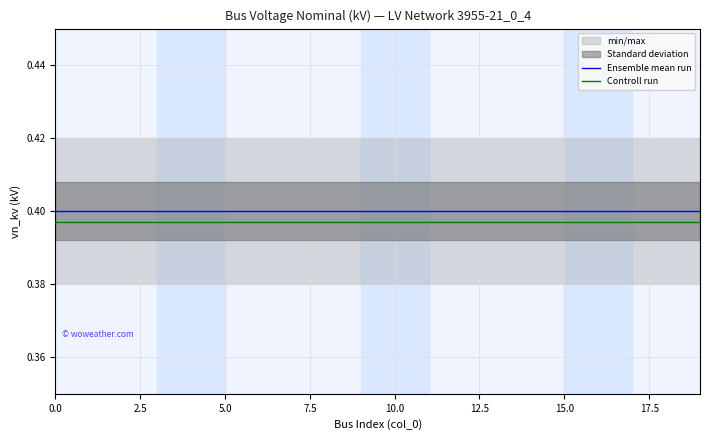

What is the total value across all series at 0.0?

0.8